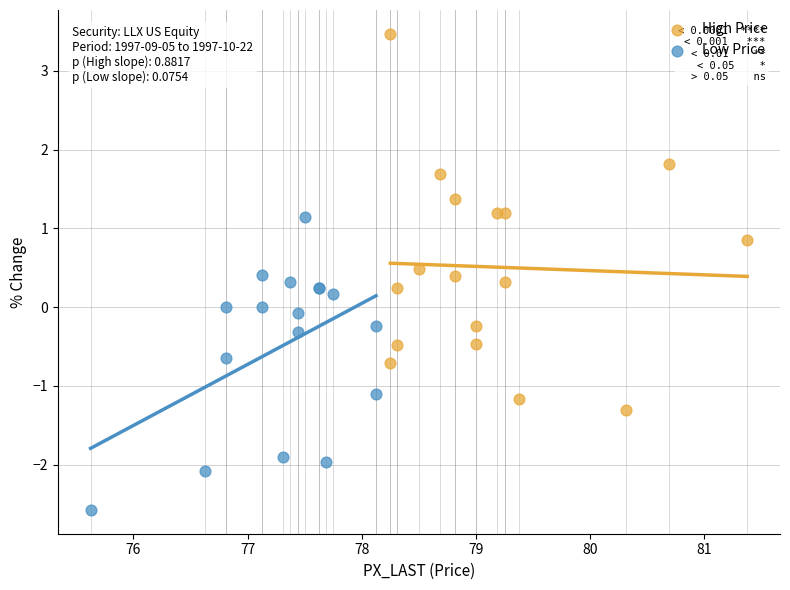

What are all the series names shown in the legend?

High Price, Low Price